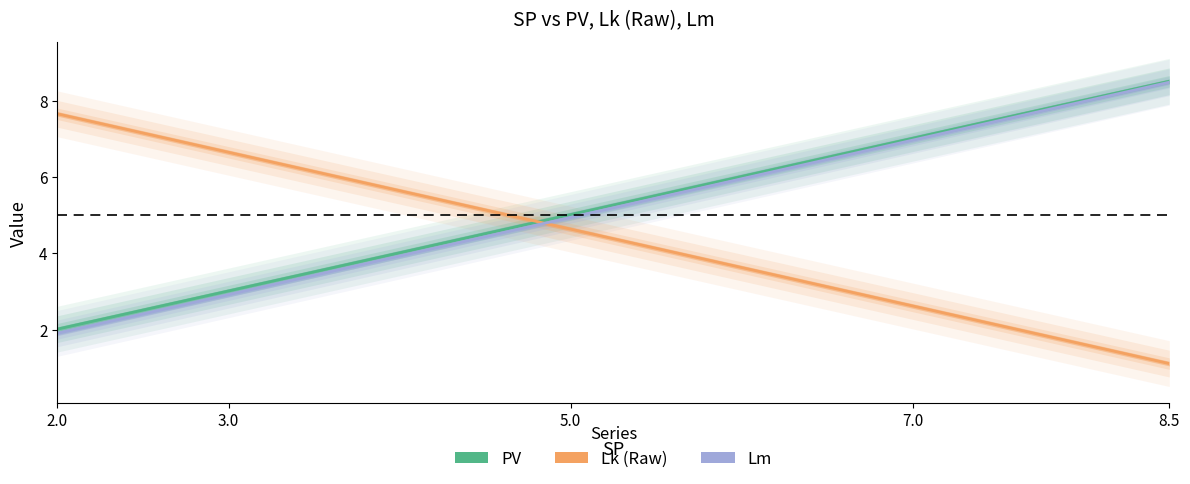

Reading left to right, extract all data points from this chart.

PV: 2.0	3.0	5.0	7.0	8.5
Lk (Raw): 7.7	6.6	4.6	2.6	1.1
Lm: 1.9	2.9	4.9	7.0	8.5